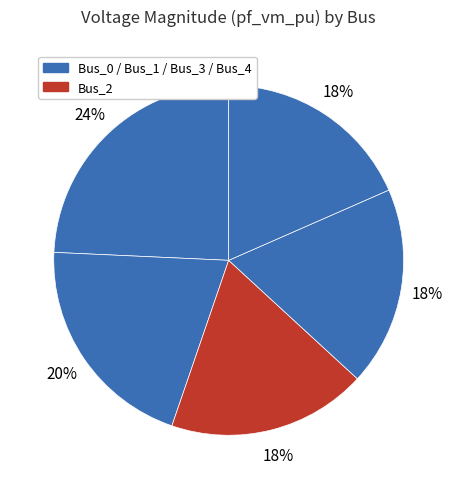

Rank the categories by value from highest to lowest.

Bus_0, Bus_1, Bus_3, Bus_4, Bus_2